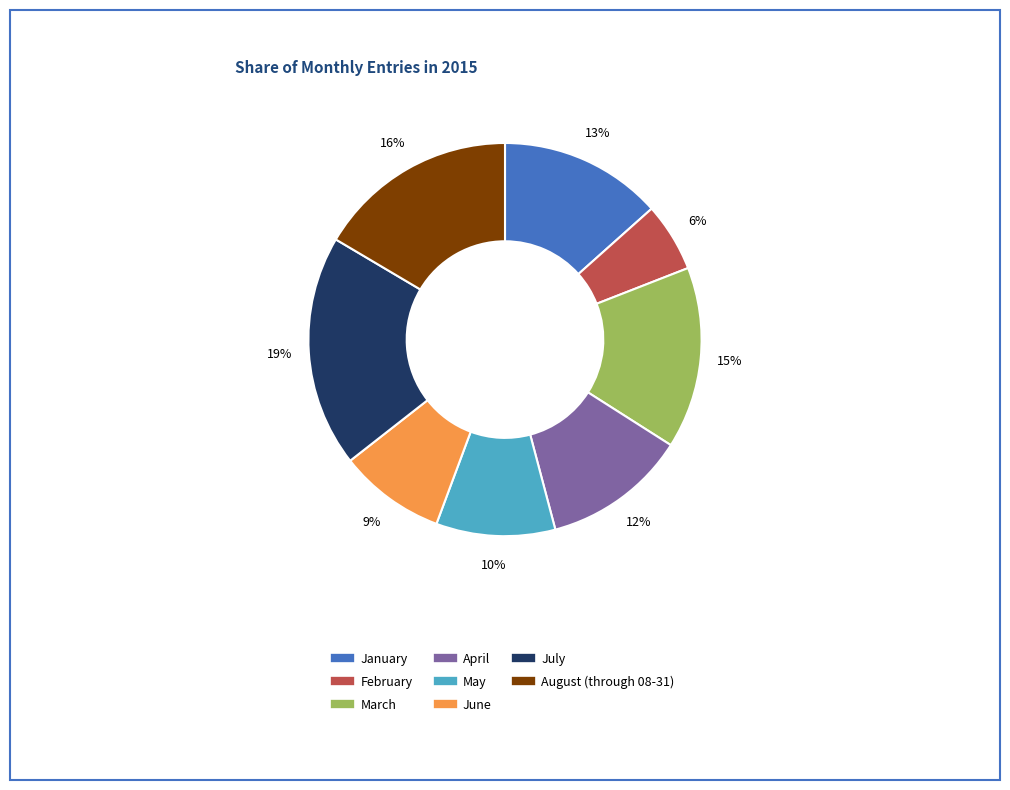

Do February and January together represent more than half of the pie?

No